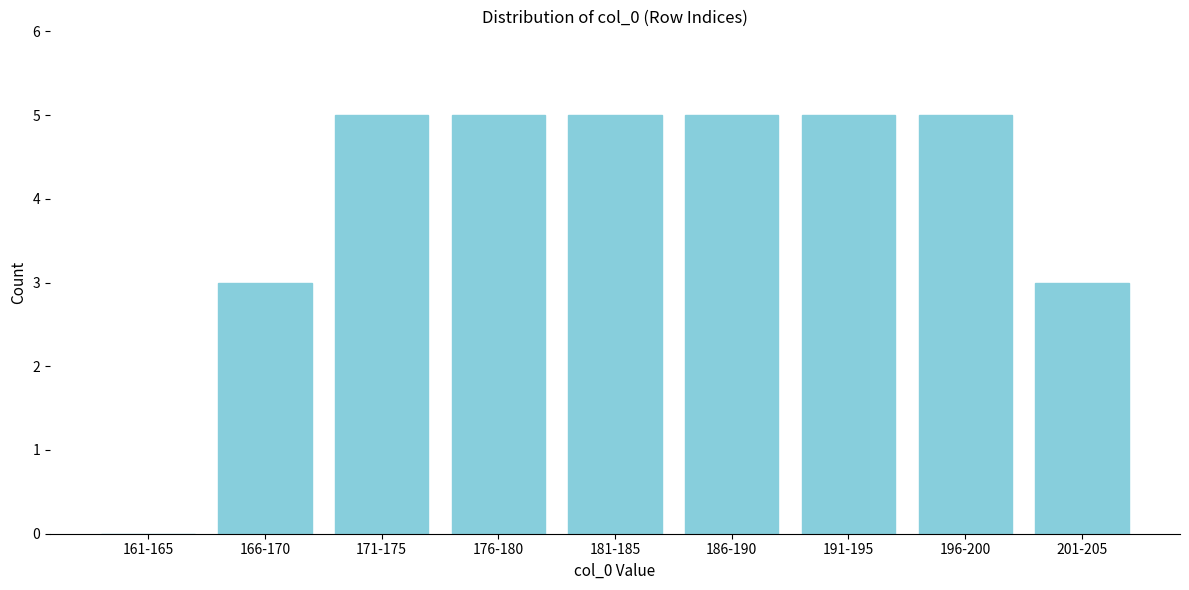

Reading left to right, list all the values displayed in this chart.

161-165=0	166-170=3	171-175=5	176-180=5	181-185=5	186-190=5	191-195=5	196-200=5	201-205=3